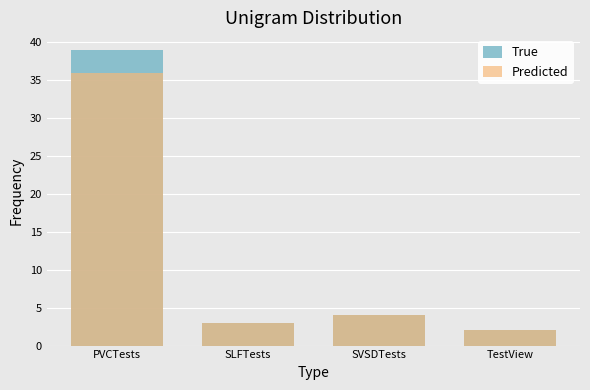

Reading right to left, extract all data points from this chart.

True: TestView=2	SVSDTests=4	SLFTests=3	PVCTests=39
Predicted: TestView=2	SVSDTests=4	SLFTests=3	PVCTests=36